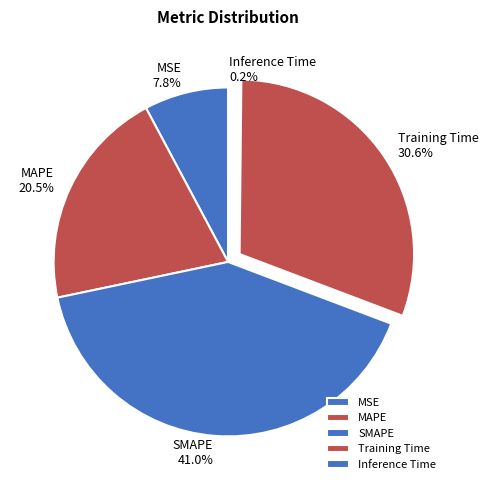

Which slice is the largest?

SMAPE